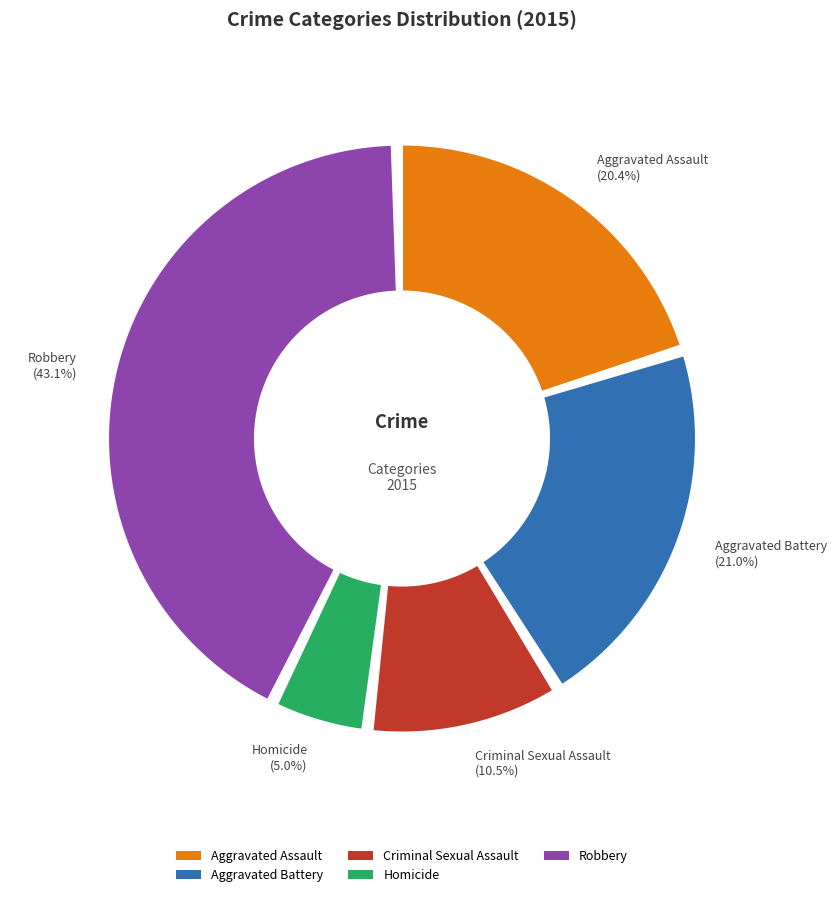

True or false: Aggravated Battery accounts for 35% of the total.

False